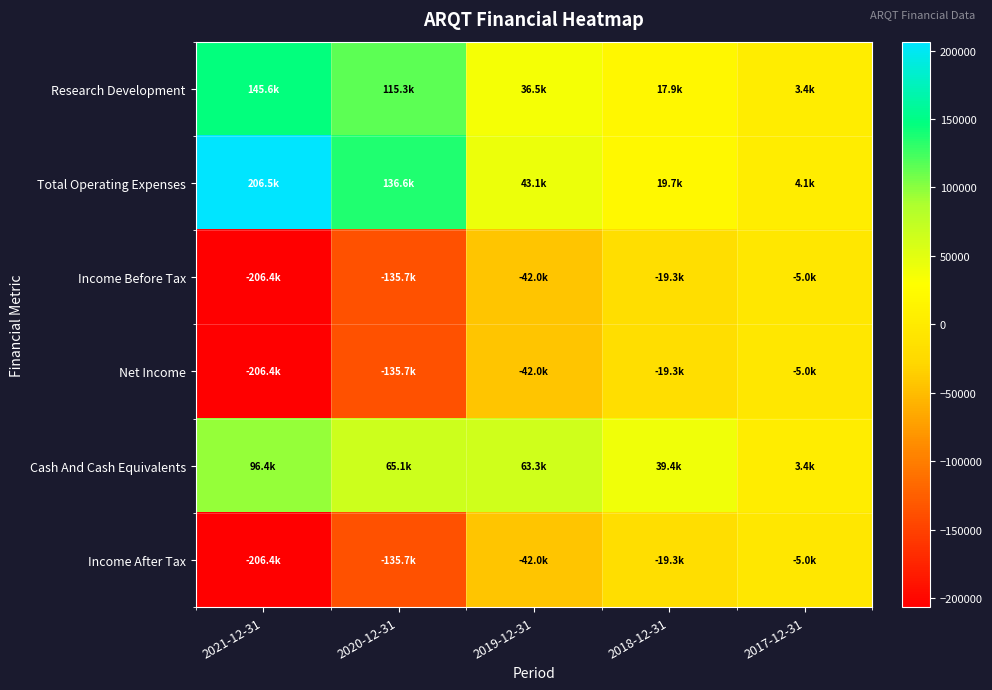

At which category does the chart reach its minimum across all series?

2021-12-31